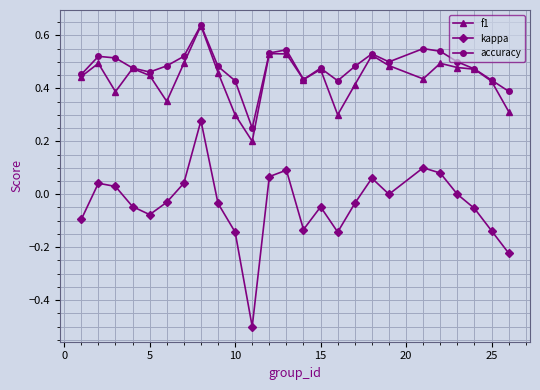

Which series has the largest range (max minus min)?

kappa